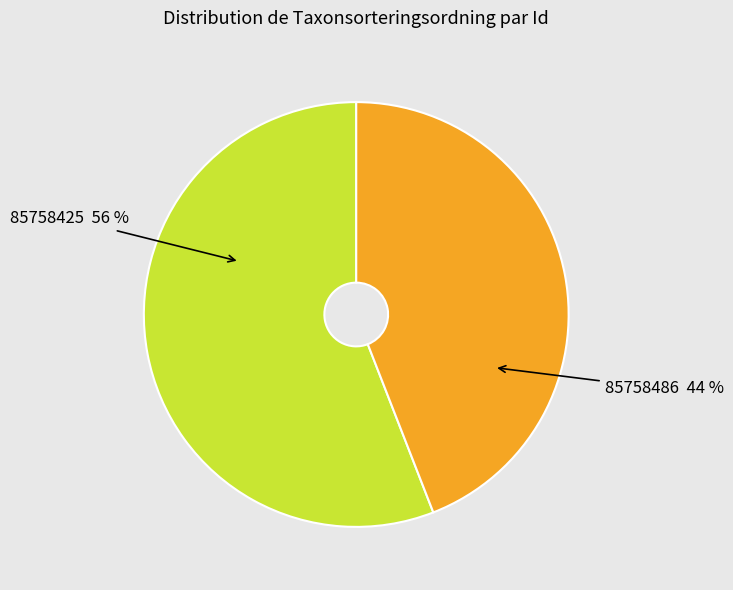

Combined, do 85758486 44 % and 85758425 56 % account for over 50%?

Yes